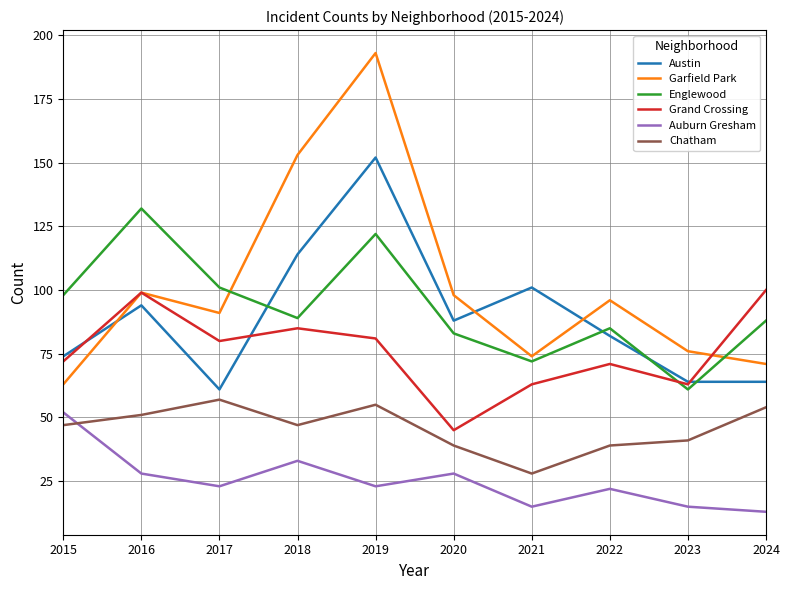

At which category does the chart reach its peak across all series?

2019